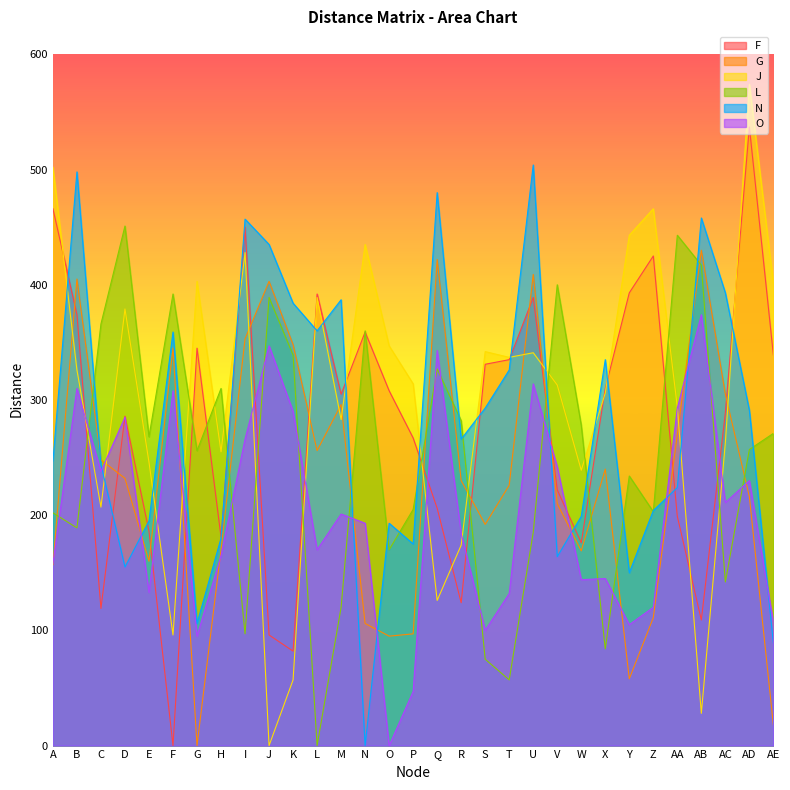

Which series has the largest total across all categories?

J